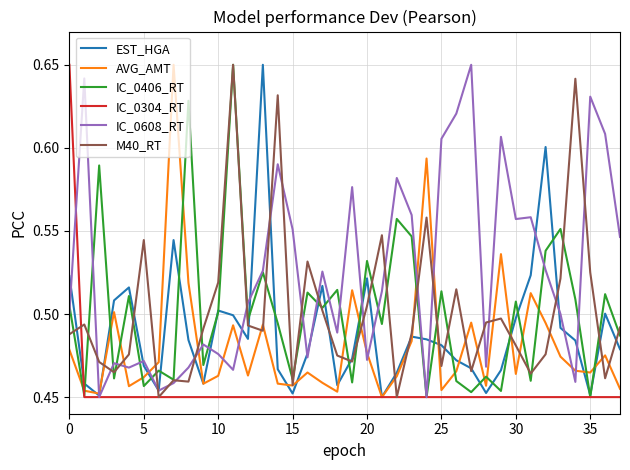

Which series has the largest total across all categories?

IC_0608_RT